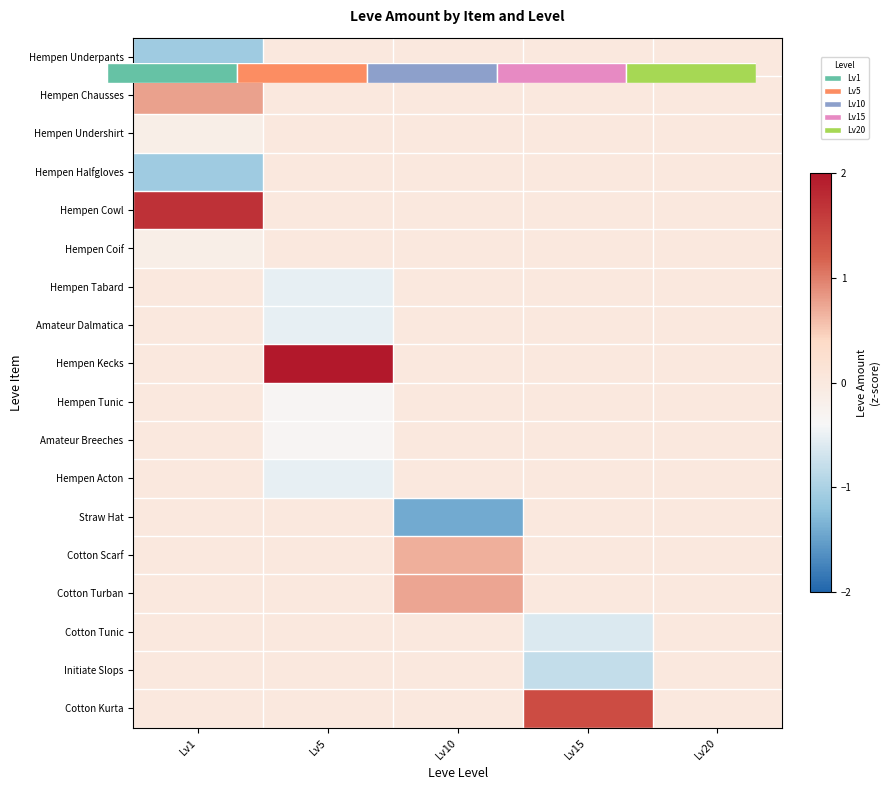

Rank the series at Lv5 from lowest to highest value.

Hempen Tabard, Amateur Dalmatica, Hempen Acton, Hempen Tunic, Amateur Breeches, Hempen Underpants, Hempen Chausses, Hempen Undershirt, Hempen Halfgloves, Hempen Cowl, Hempen Coif, Straw Hat, Cotton Scarf, Cotton Turban, Cotton Tunic, Initiate Slops, Cotton Kurta, Hempen Kecks